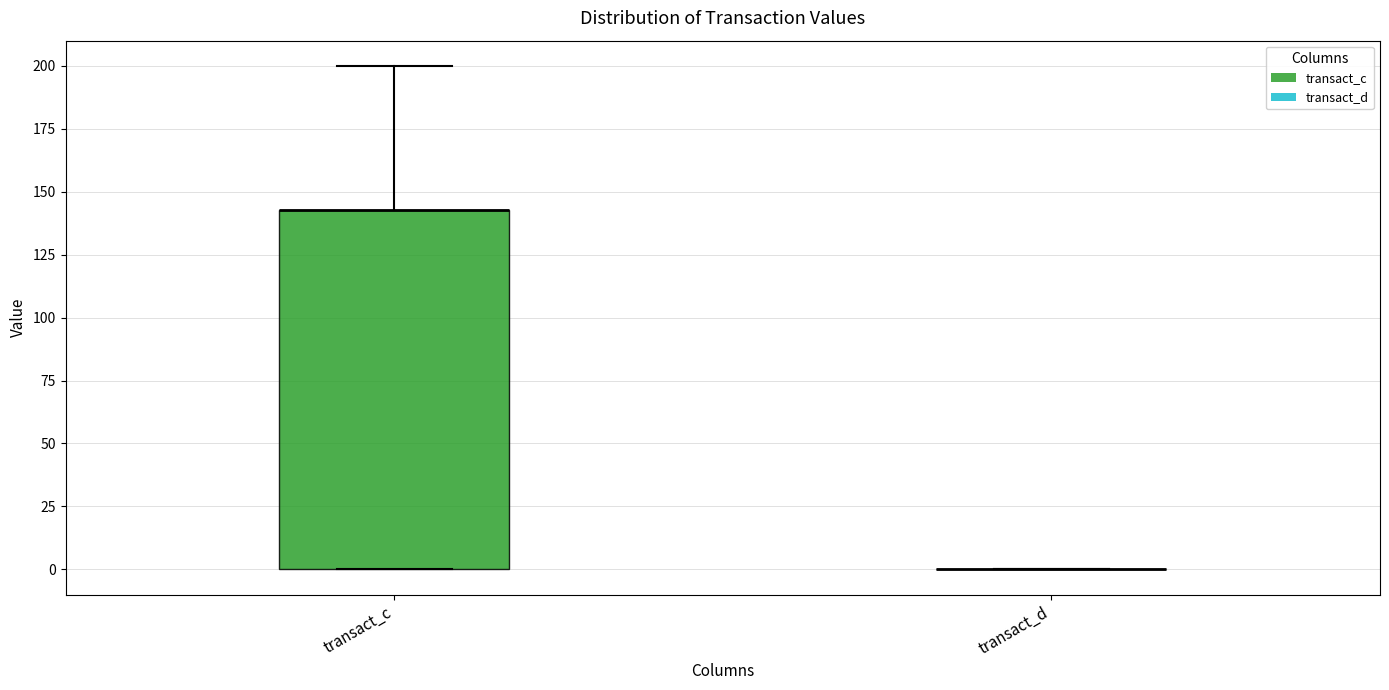

Reading left to right, transcribe this box plot: for each box, give where its median line is, the range the box spans, and where its two whiskers end, as read against the y-axis. The values are not printed on the chart, so give them approximately, as read against the axis.

transact_c: median 145 (drawn on the box's upper edge), box 0 to 145, whiskers 0 to 200
transact_d: box collapsed to a line at 0, whiskers 0 to 0